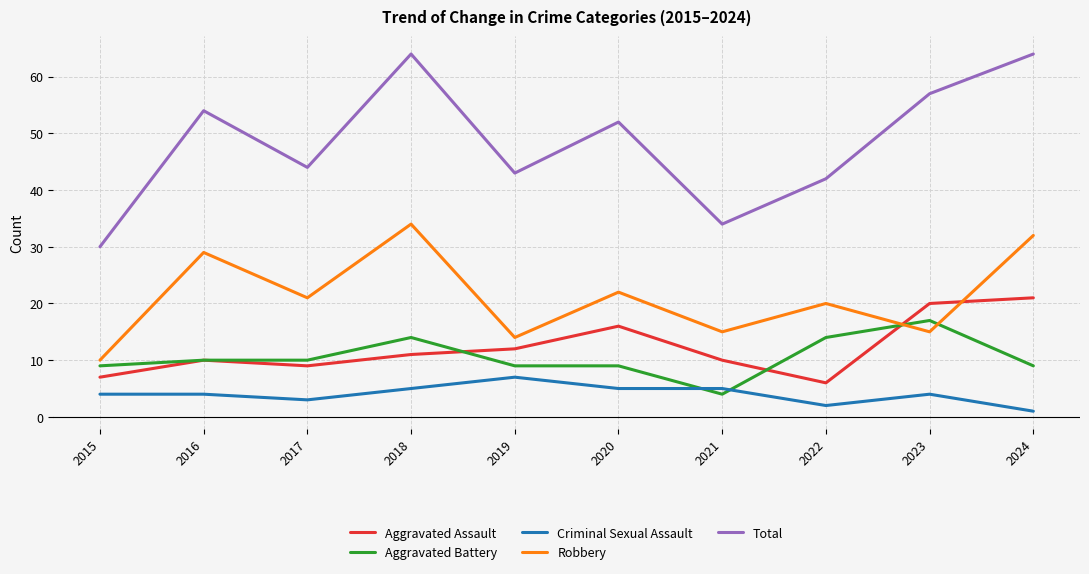

Which series has the largest total across all categories?

Total